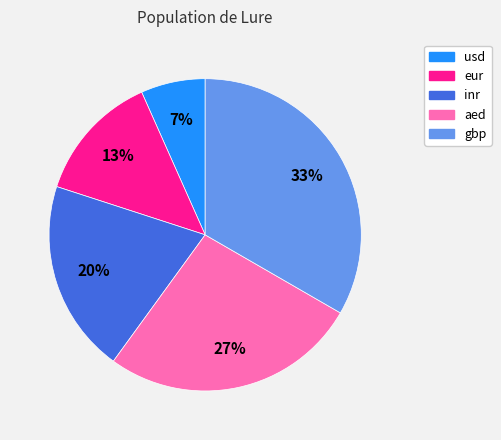

To the nearest percent, what portion does inr represent?

20%